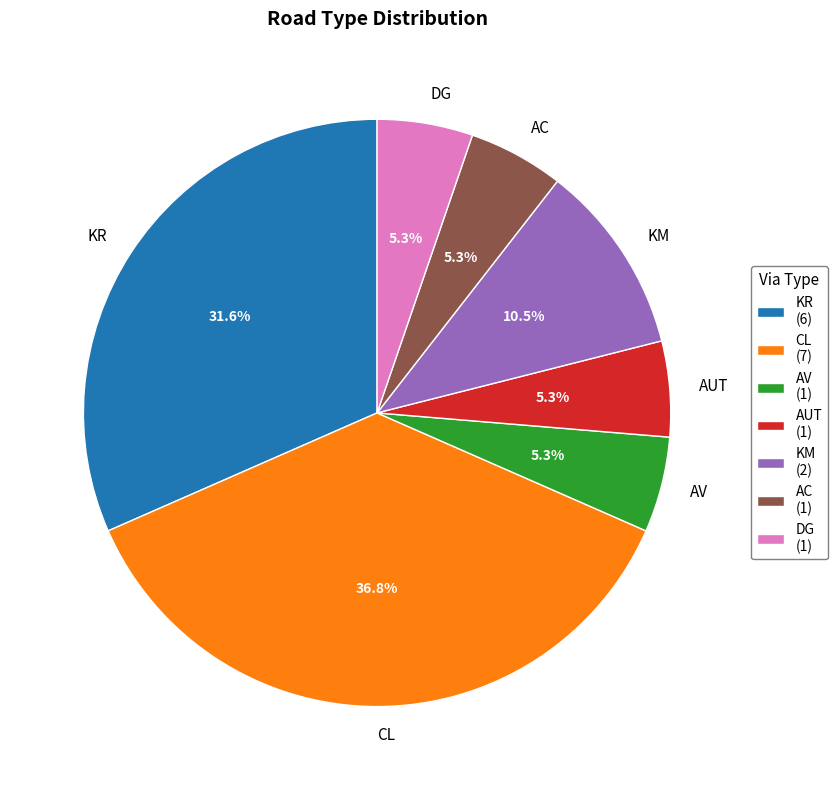

How much of the chart is everything except KM?

89.5%